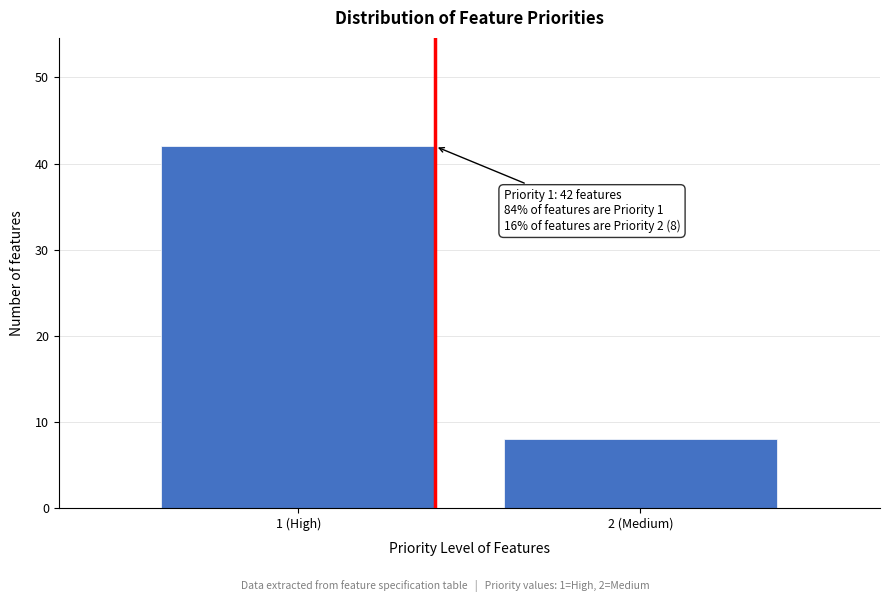

Reading left to right, list all the values displayed in this chart.

1 (High)=42	2 (Medium)=8